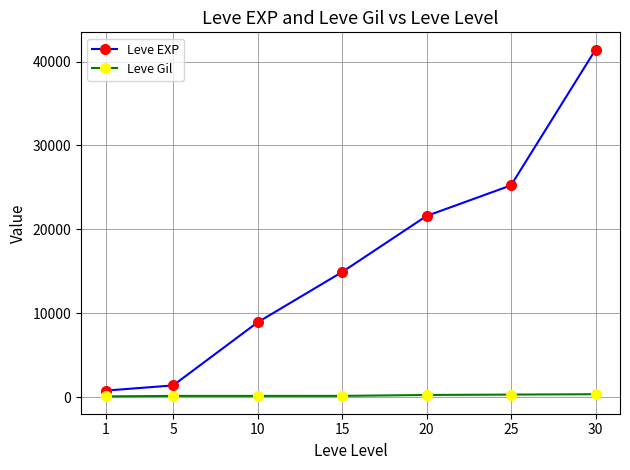

Which series has the largest total across all categories?

Leve EXP